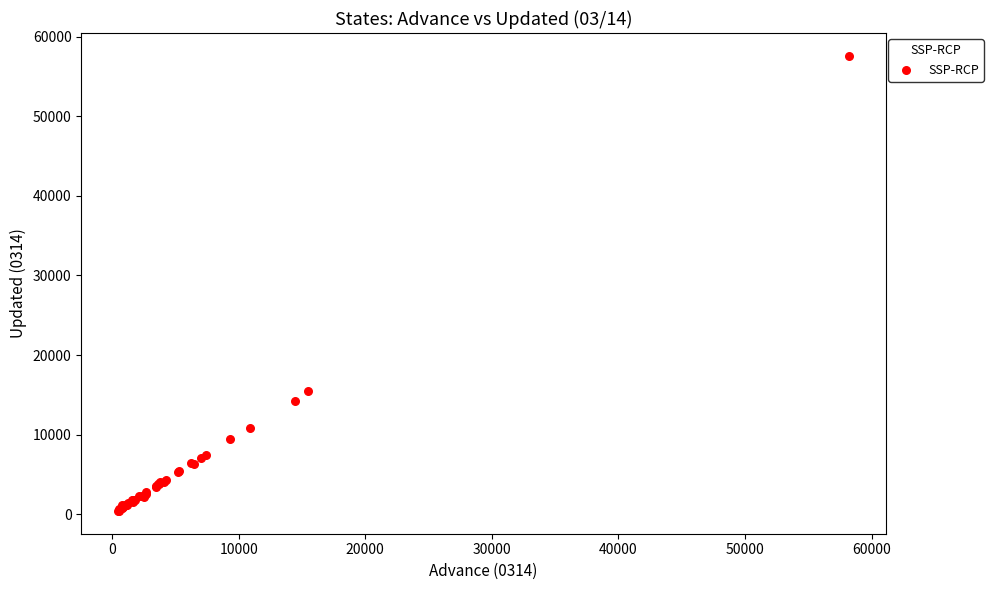

What Y value in the scatter plot is closest to 29010?

15439